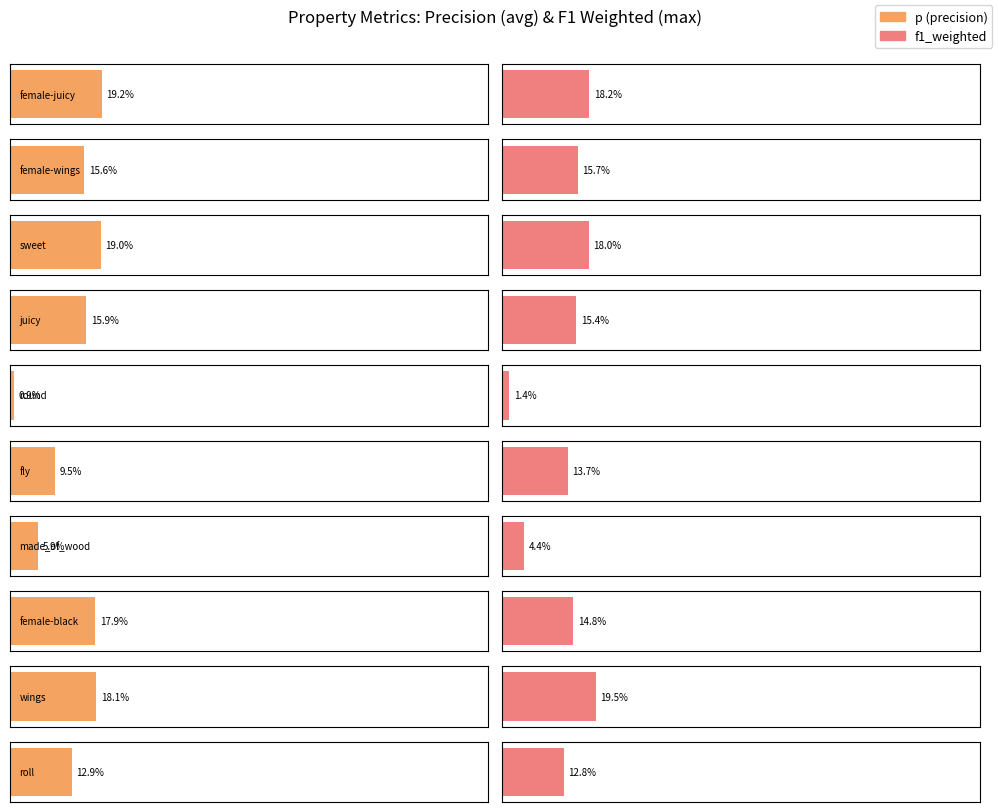

Is it true that r equals 0.3 at sweet?

False